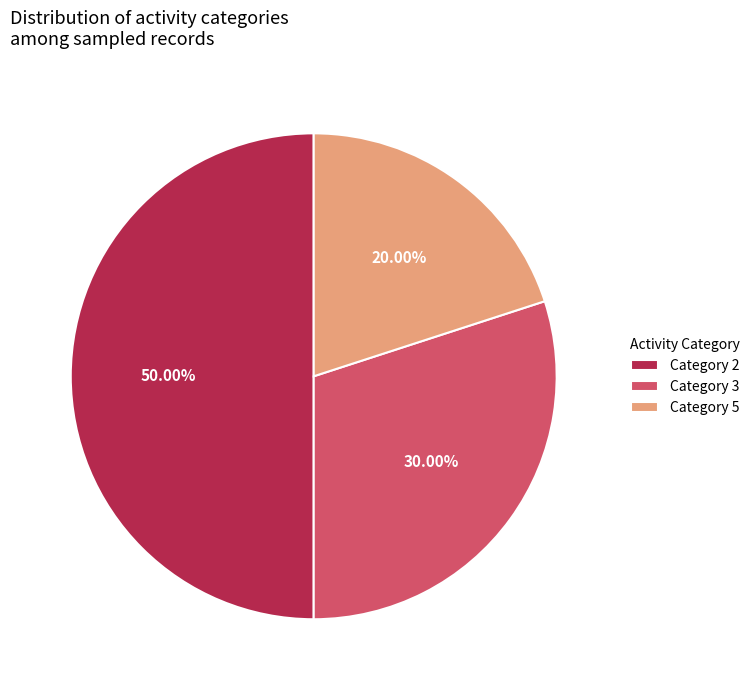

Which has a higher value, Category 2 or Category 3?

Category 2